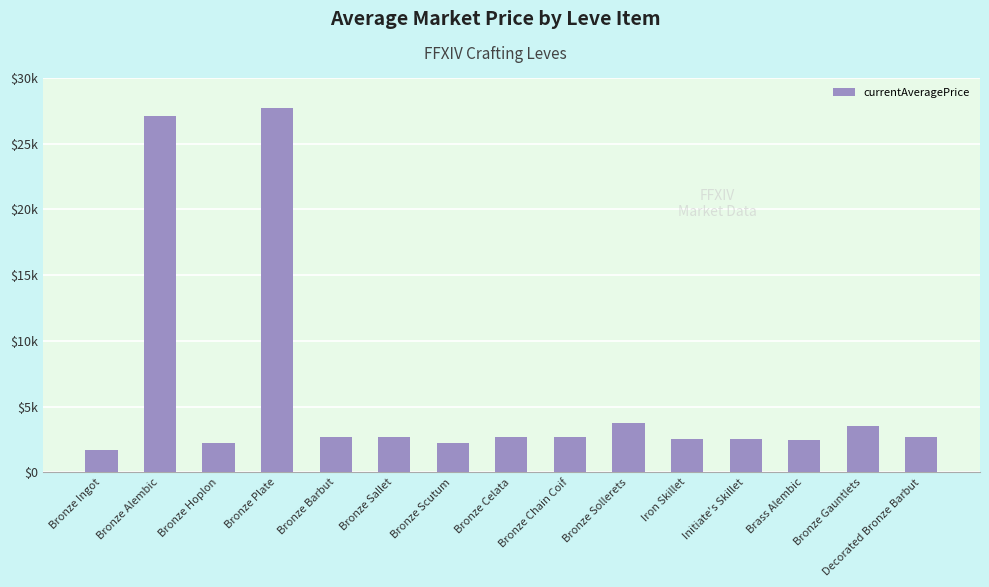

What is the difference between the values at Bronze Barbut and Bronze Ingot?

1018.5